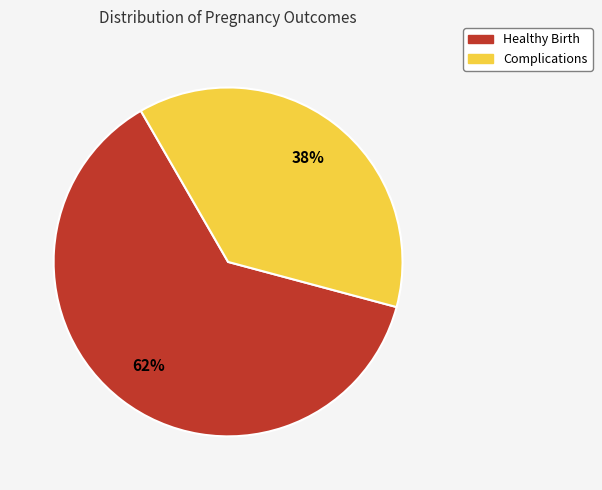

Approximately how many times larger is the value at Complications compared to Healthy Birth?

0.6